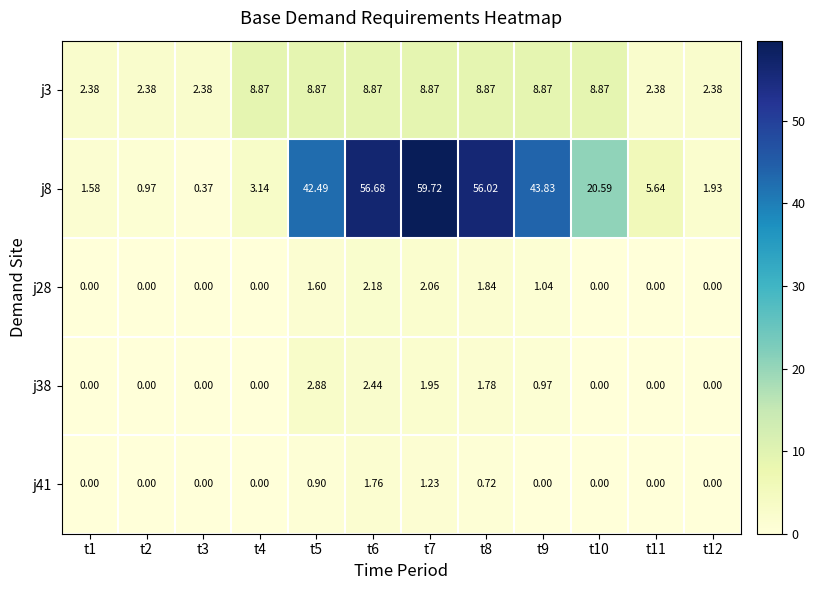

Is the value of j8 at t9 greater than the value of j28 at t5?

Yes